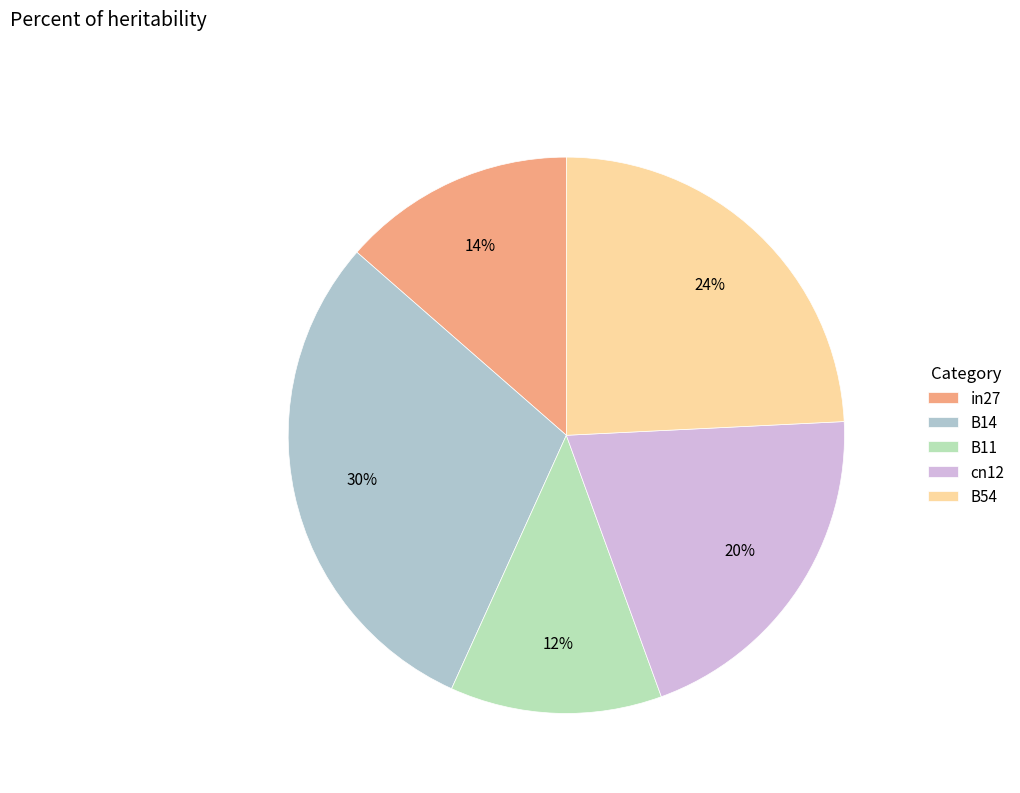

How many segments does this pie chart have?

5